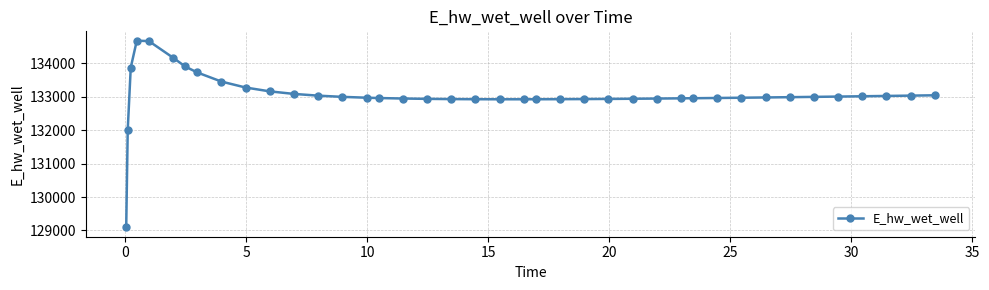

What is the greatest value displayed?

134681.2